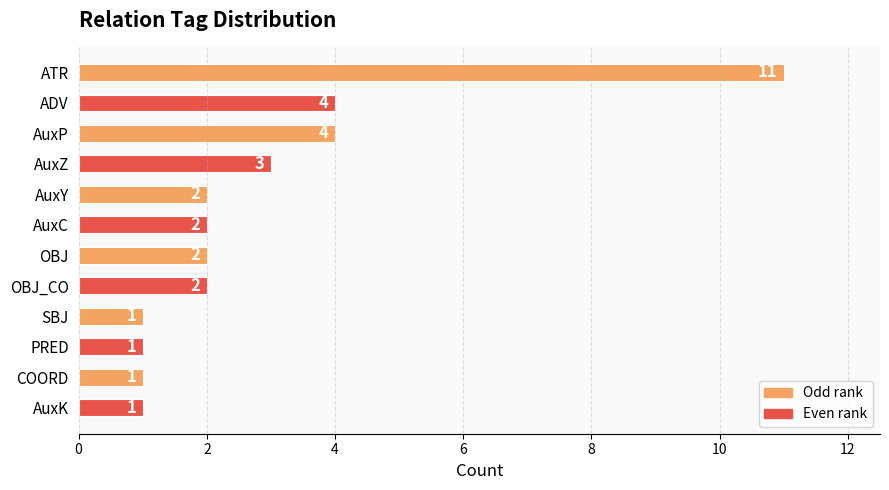

What is the label of the 2nd bar from the bottom?

COORD